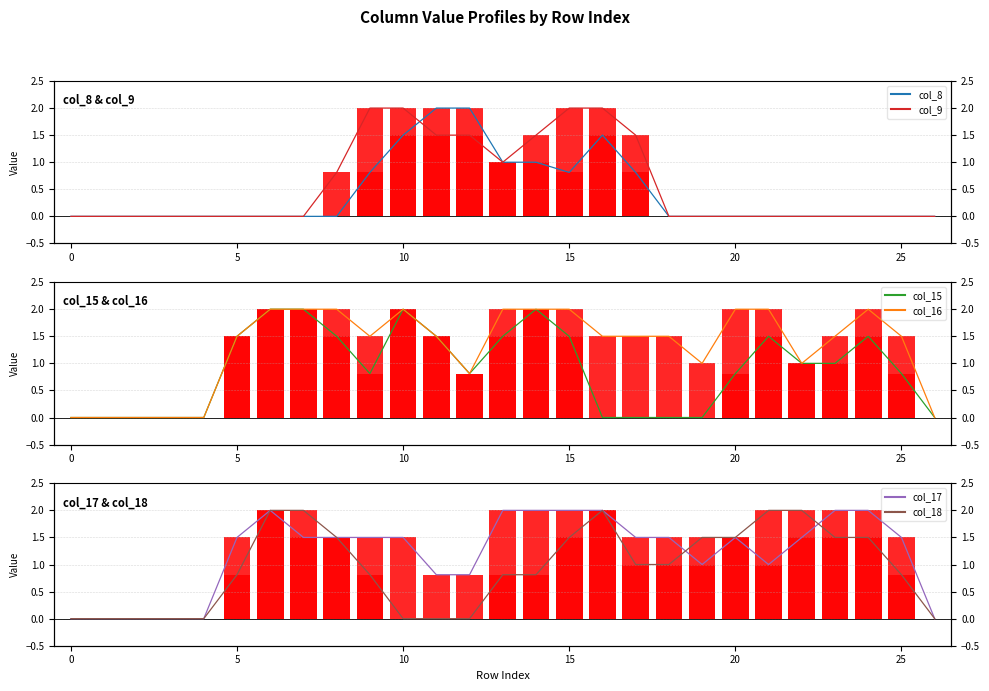

At which label is col_9 closest to 1?

13